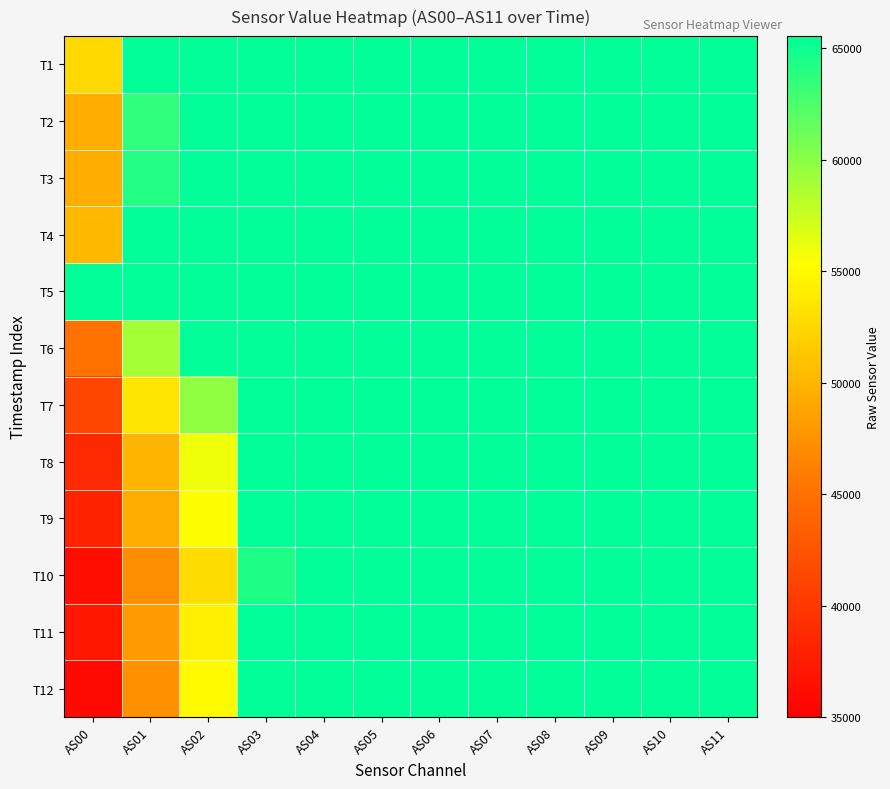

What is the total value across all series at AS03?

785079